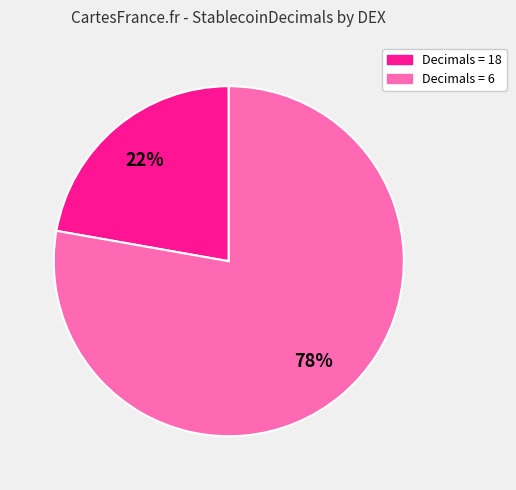

To the nearest percent, what is the average slice percentage?

50%